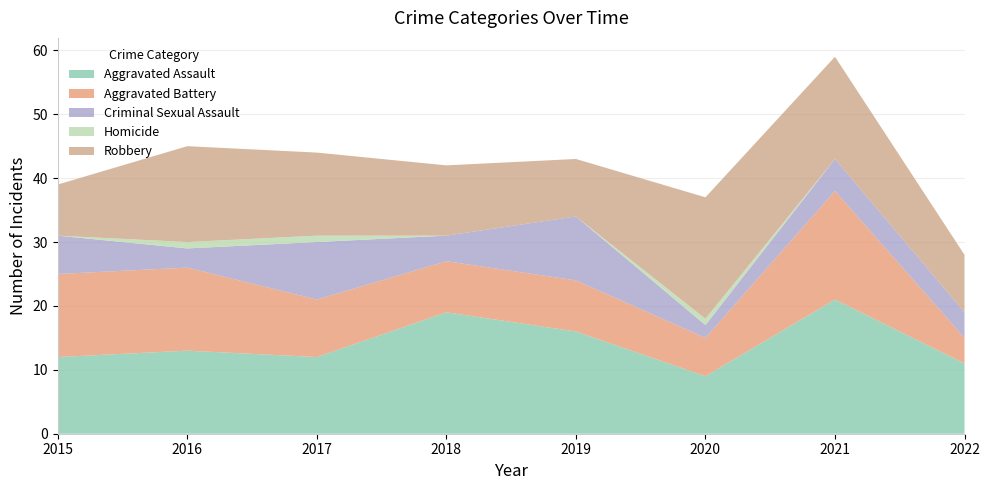

Reading left to right, transcribe all the data shown in this chart.

Aggravated Assault: 2015=12	2016=13	2017=12	2018=19	2019=16	2020=9	2021=21	2022=11
Aggravated Battery: 2015=13	2016=13	2017=9	2018=8	2019=8	2020=6	2021=17	2022=4
Criminal Sexual Assault: 2015=6	2016=3	2017=9	2018=4	2019=10	2020=2	2021=5	2022=4
Homicide: 2015=0	2016=1	2017=1	2018=0	2019=0	2020=1	2021=0	2022=0
Robbery: 2015=8	2016=15	2017=13	2018=11	2019=9	2020=19	2021=16	2022=9